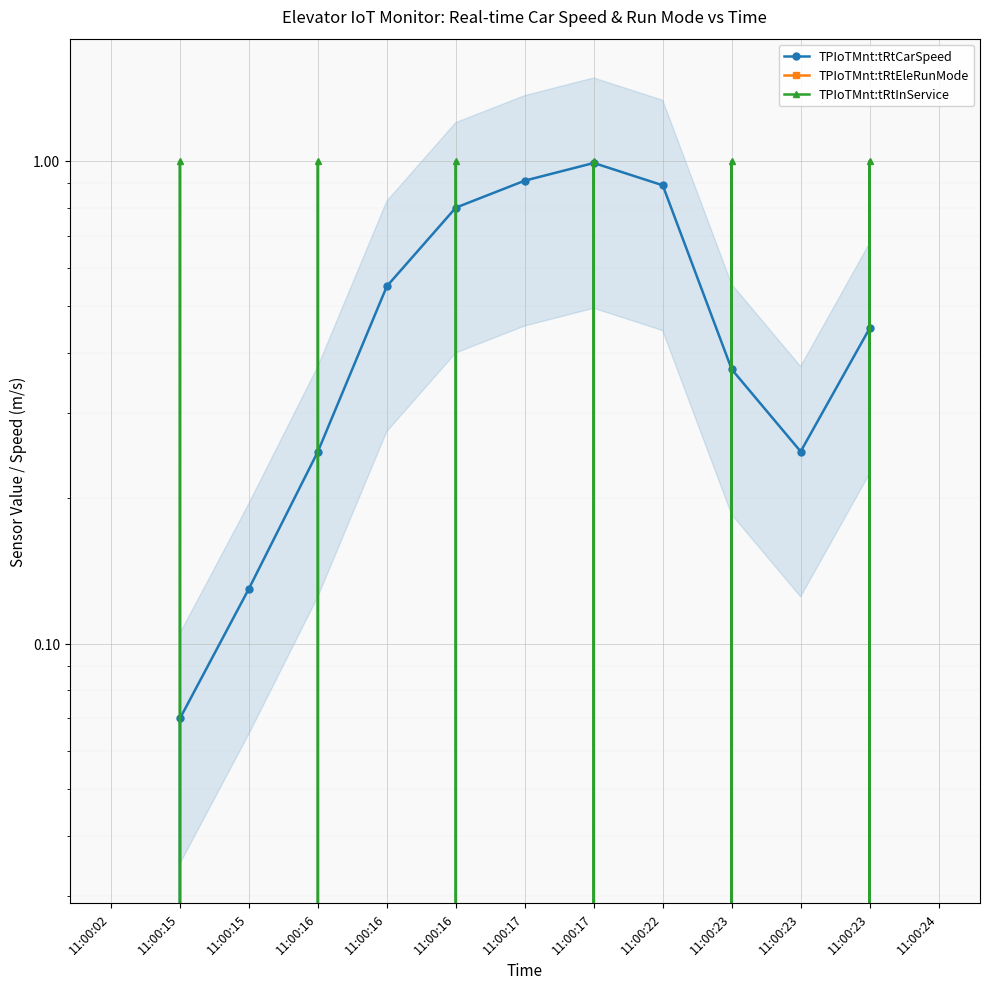

Which series has the largest total across all categories?

TPIoTMnt:tRtInService